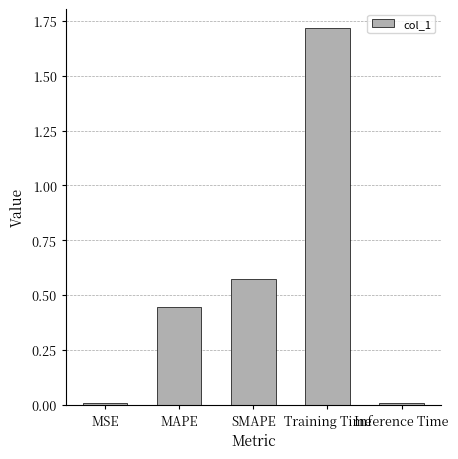

What is the label of the 5th bar from the left?

Inference Time